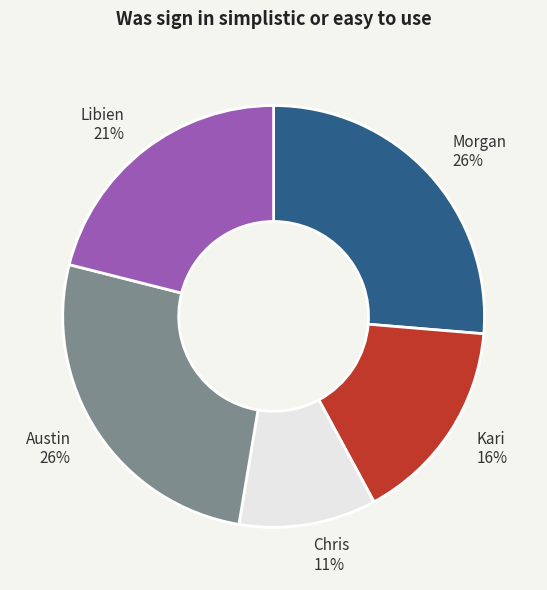

What is the smallest slice in the pie chart?

Chris